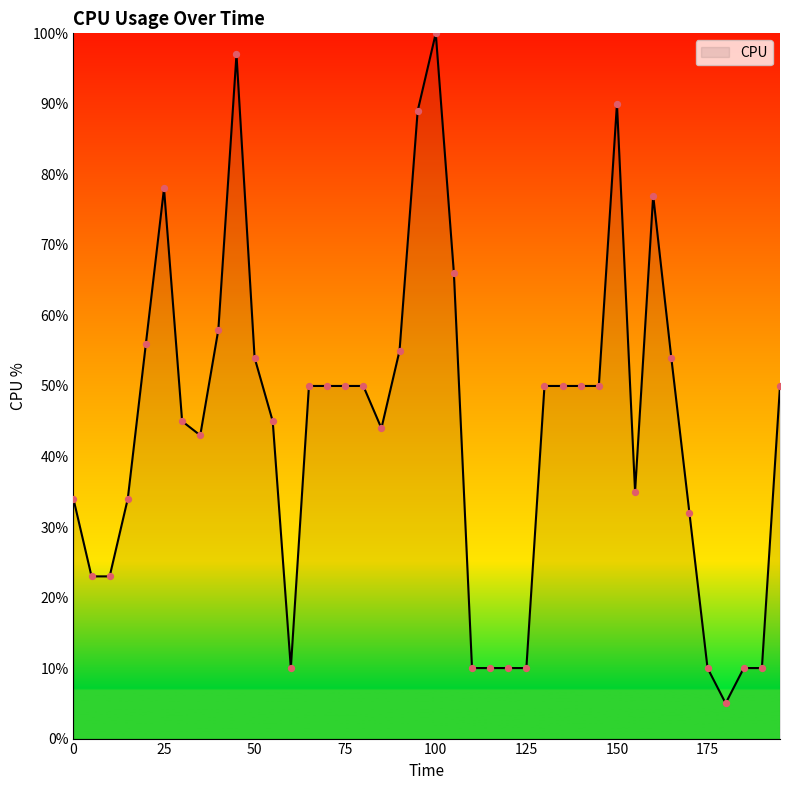

What is the greatest value displayed?

100